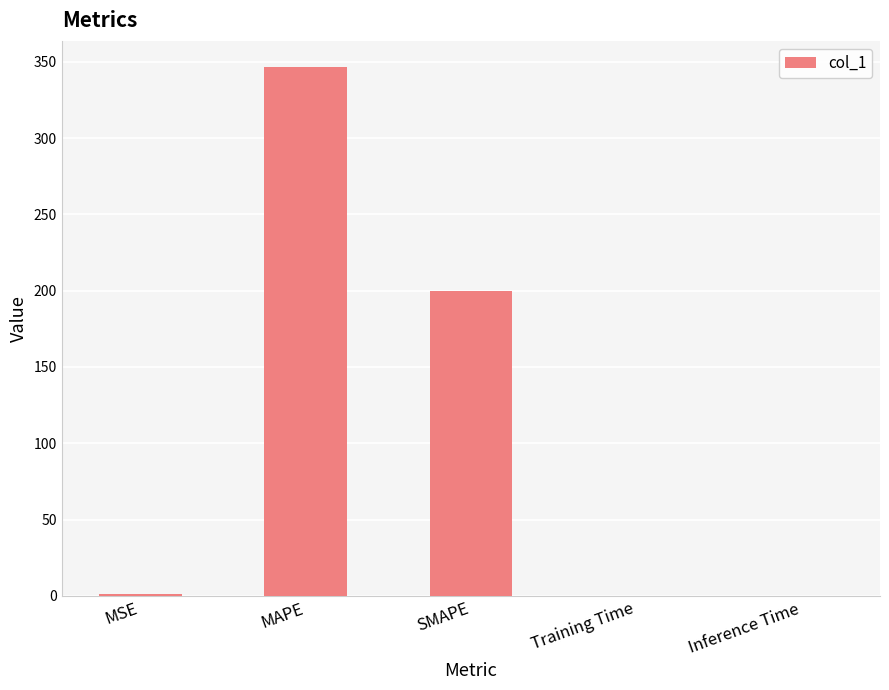

At which category does the chart reach its peak across all series?

MAPE